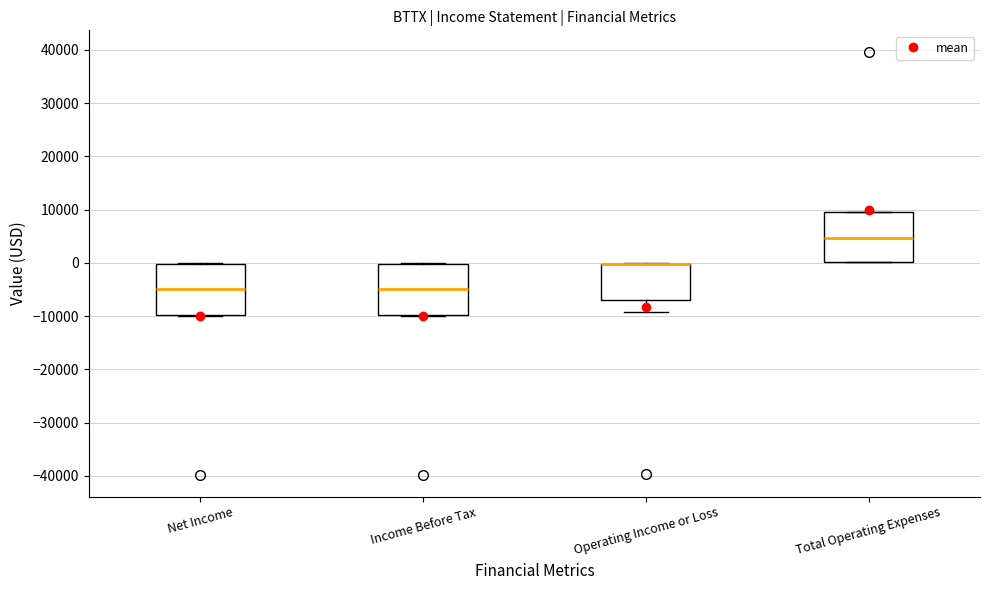

Reading left to right, transcribe this box plot: for each box, give where its median line is, the range the box spans, and where its two whiskers end, as read against the y-axis. The values are not printed on the chart, so give them approximately, as read against the axis.

Net Income: median -5000, box -10000 to 0, whiskers -10000 to 0
Income Before Tax: median -5000, box -10000 to 0, whiskers -10000 to 0
Operating Income or Loss: median 0 (drawn on the box's upper edge), box -7000 to 0, whiskers -9000 to 0
Total Operating Expenses: median 5000, box 0 to 10000, whiskers 0 to 10000